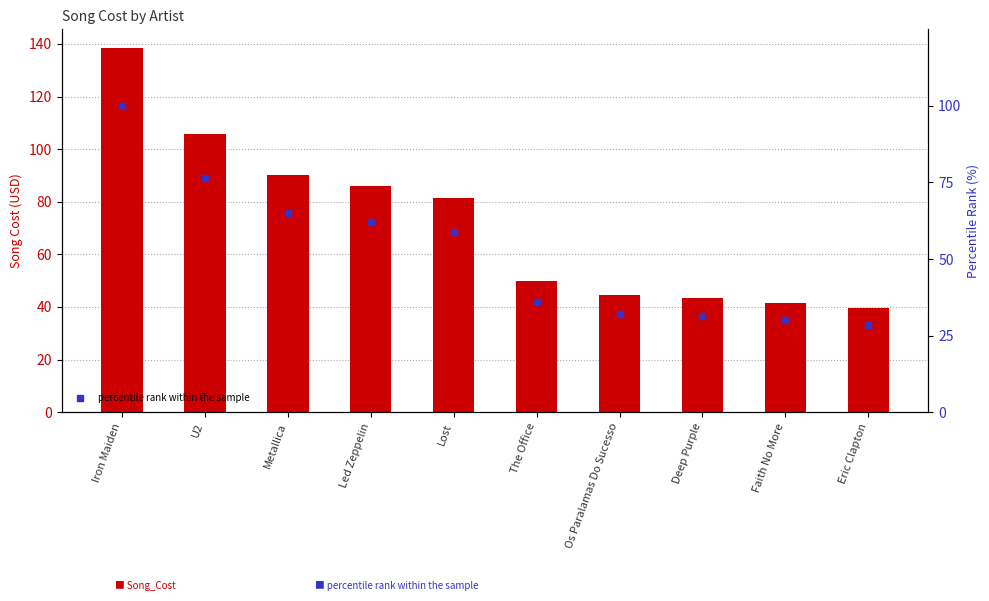

The Song_Cost series shows 9.0 at Os Paralamas Do Sucesso. True or false?

False